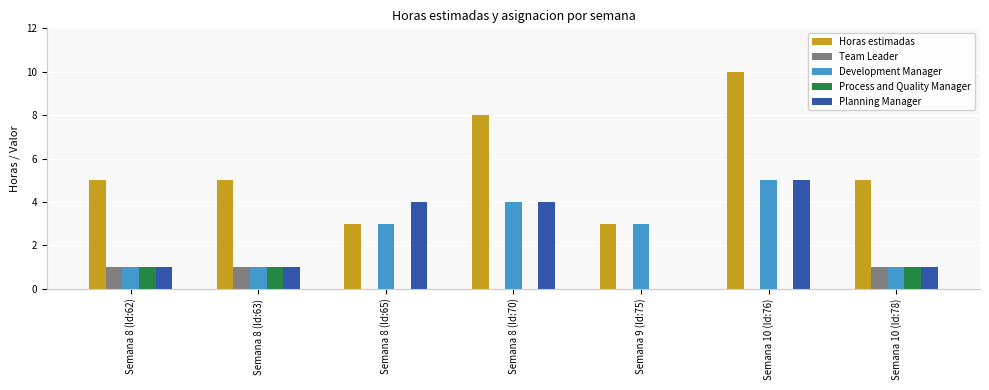

Which series has the largest range (max minus min)?

Horas estimadas